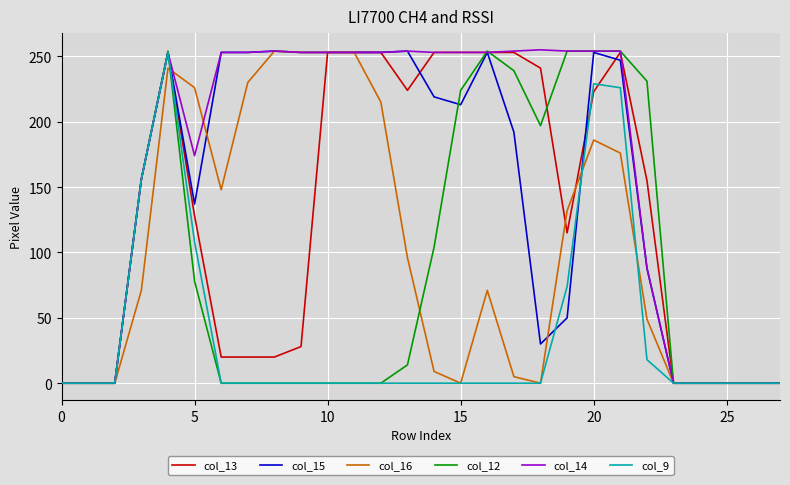

What are all the series names shown in the legend?

col_13, col_15, col_16, col_12, col_14, col_9